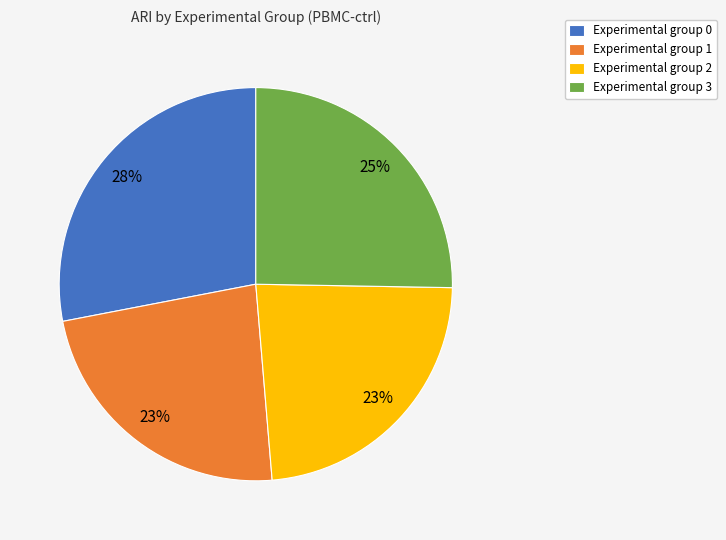

Do Experimental group 2 and Experimental group 1 together represent more than half of the pie?

No